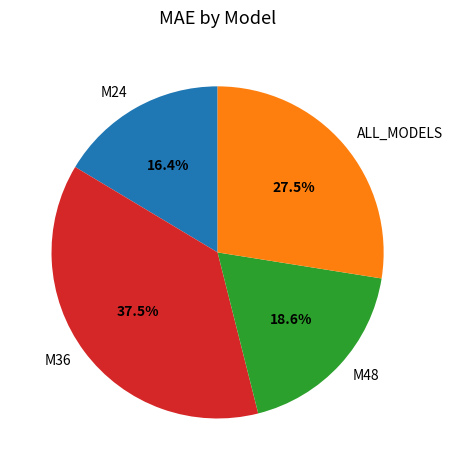

Which has a higher value, ALL_MODELS or M36?

M36